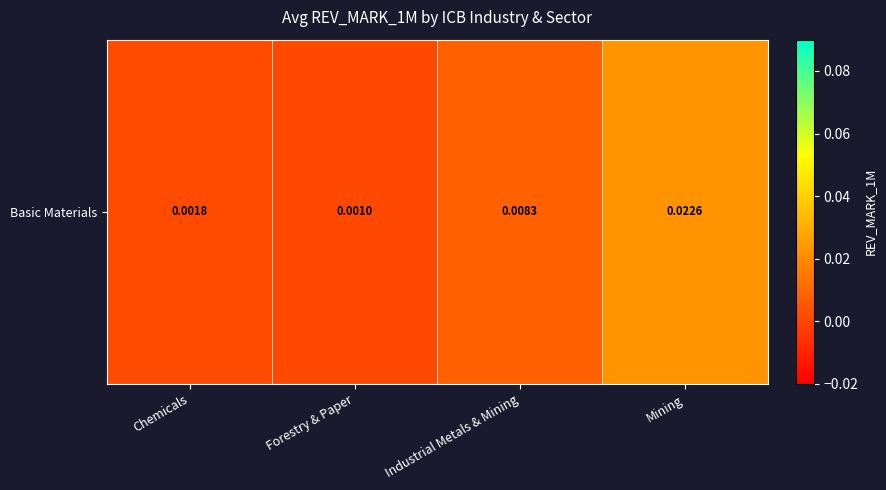

Which category has the highest value across all series?

Mining